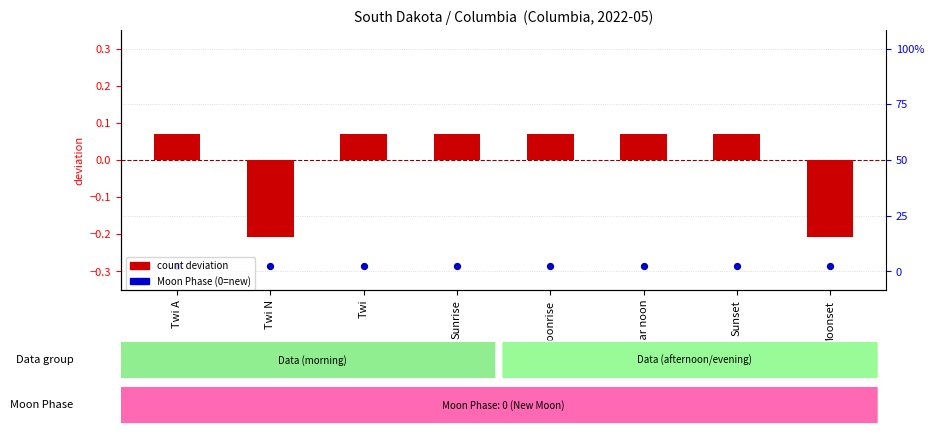

Which series reaches the minimum Y coordinate?

Moon Phase (normalized)